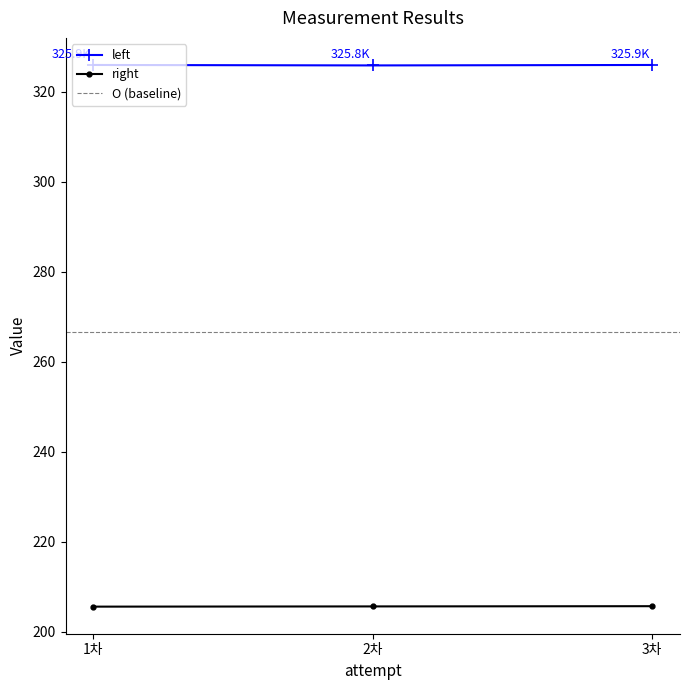

Is the value of right at 1차 greater than the value of left at 3차?

No